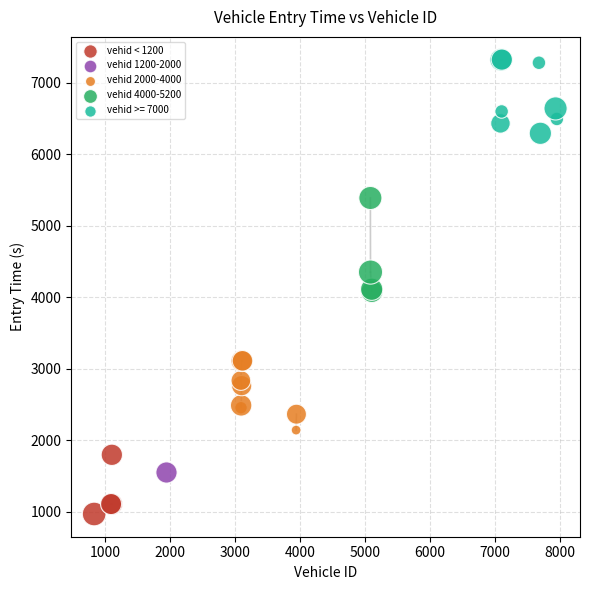

Which series reaches the maximum Y coordinate?

vehid >= 7000